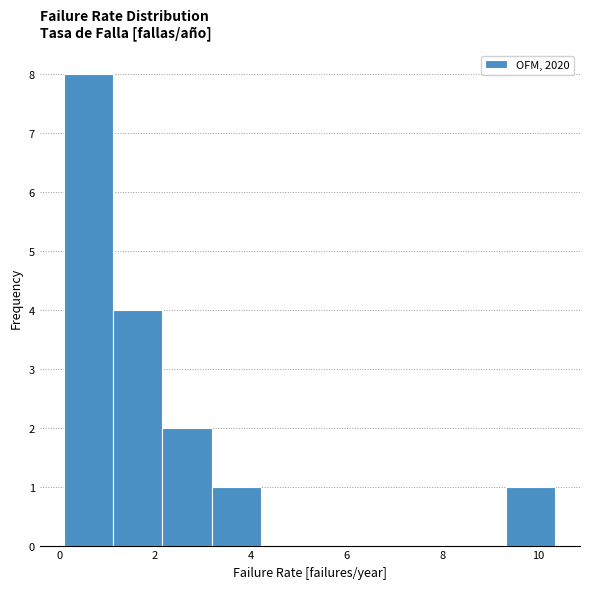

How tall is the bar that spans 3.2 to 4.2 on the x-axis? Neither the bar edges nor the heights are printed on the chart, so give them approximately, as read against the axes.

1